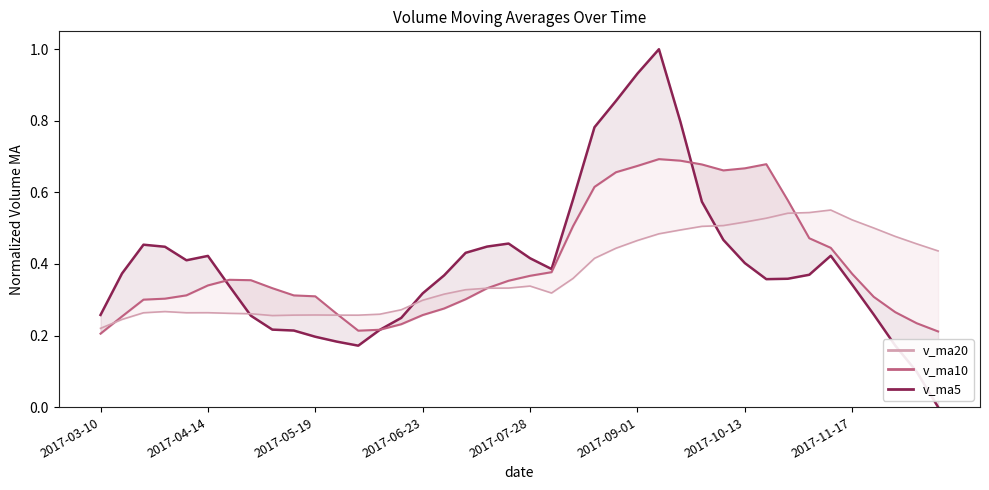

Is the value of v_ma10_line at 30 greater than the value of v_ma5_line at 2017-10-13?

Yes